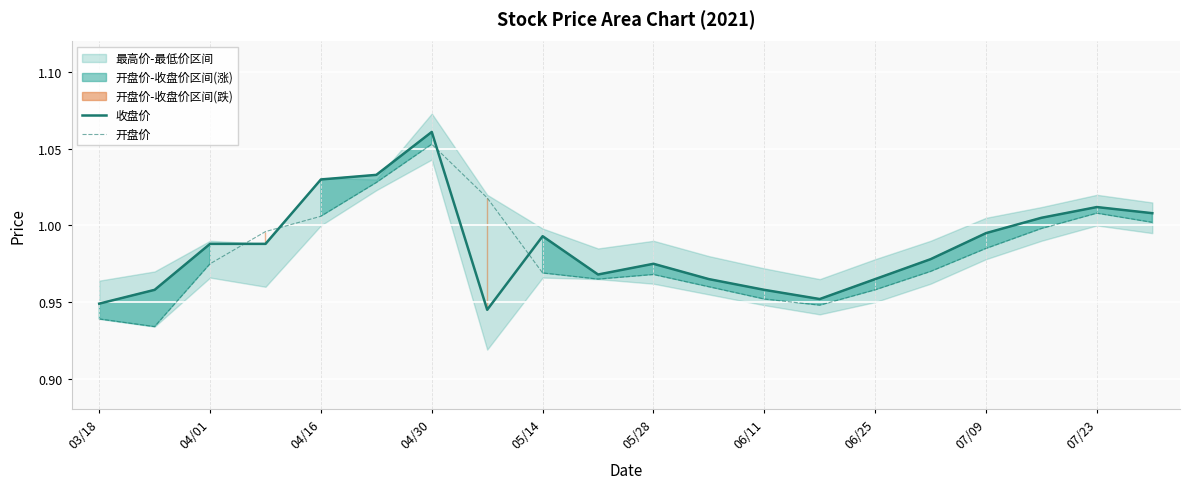

What is the maximum value shown in the chart?

1.1